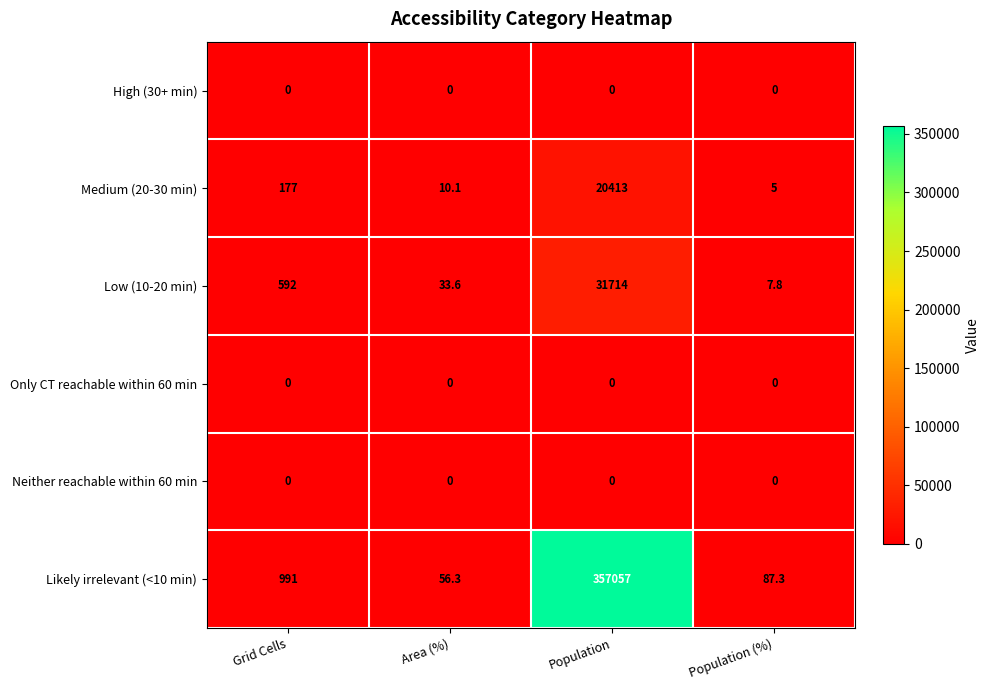

What is the difference between the Low (10-20 min) values at Grid Cells and Population (%)?

584.2